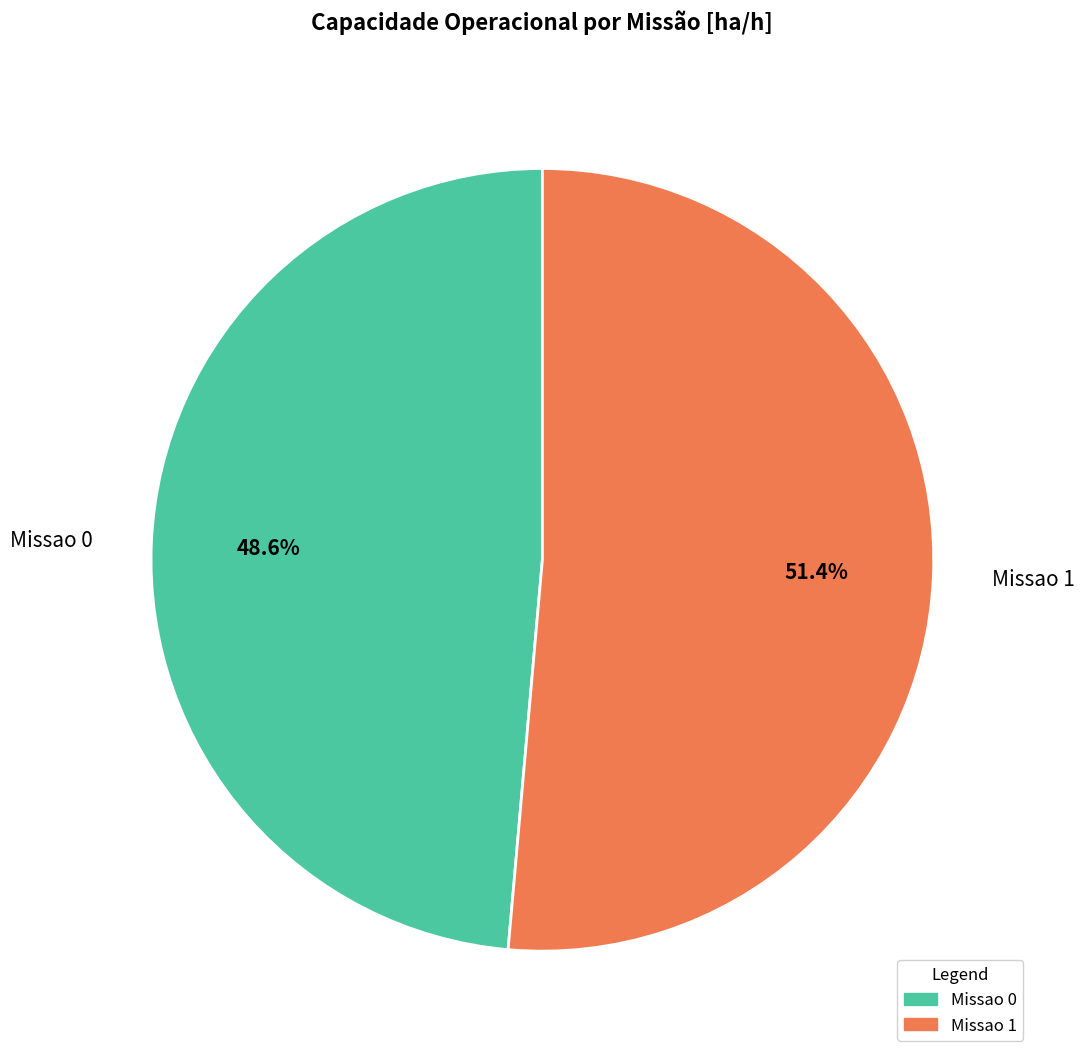

What is the largest slice in the pie chart?

Missao 1